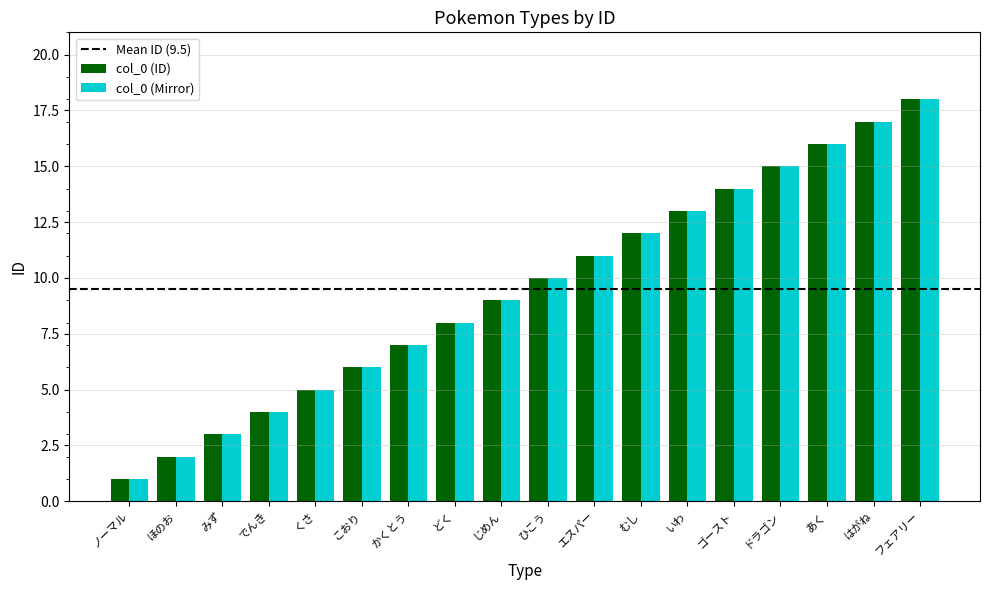

Is it true that col_0 (ID) equals 4 at どく?

False